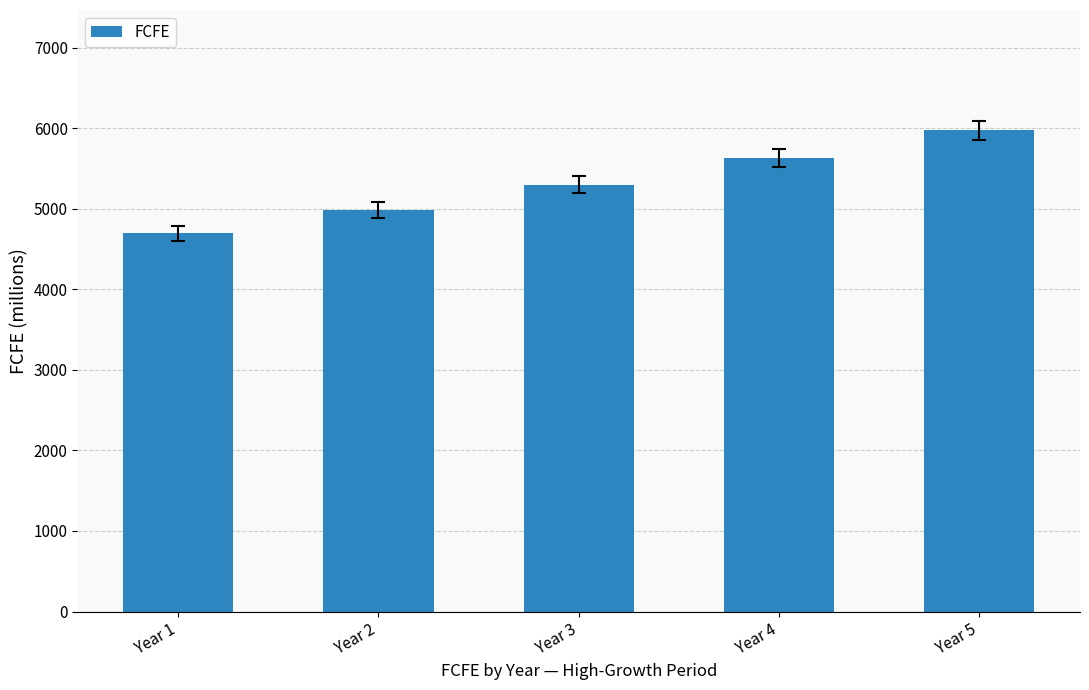

How many bars are there in total?

5